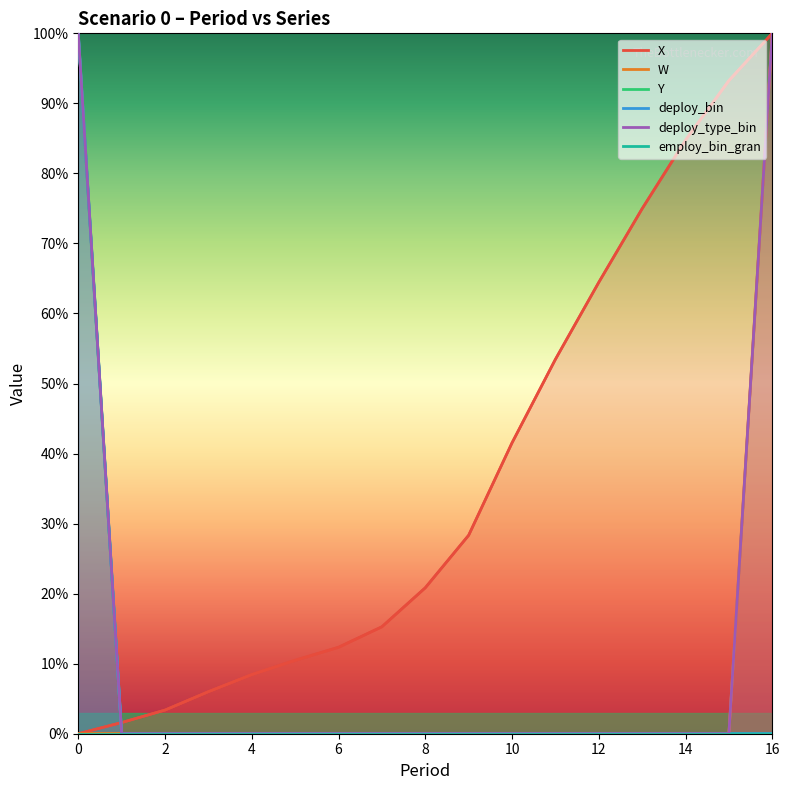

What is the greatest value displayed?

1.0